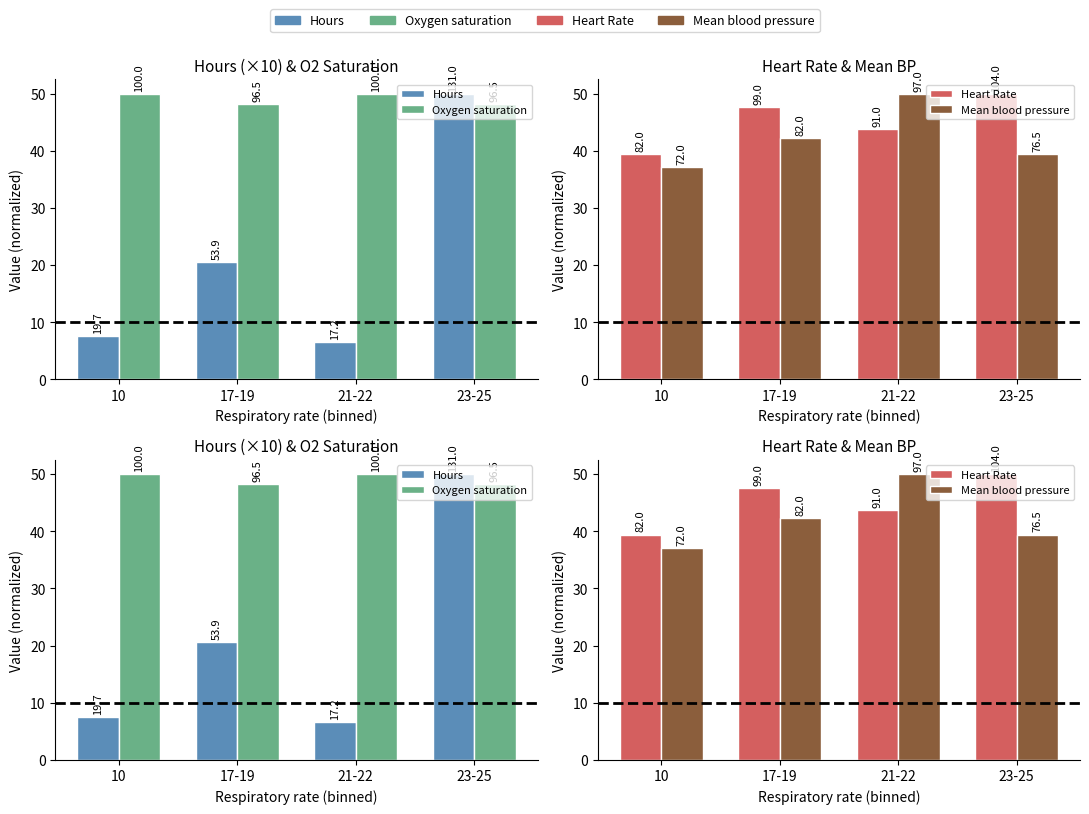

Is it true that Mean blood pressure equals 42.3 at 17-19?

True